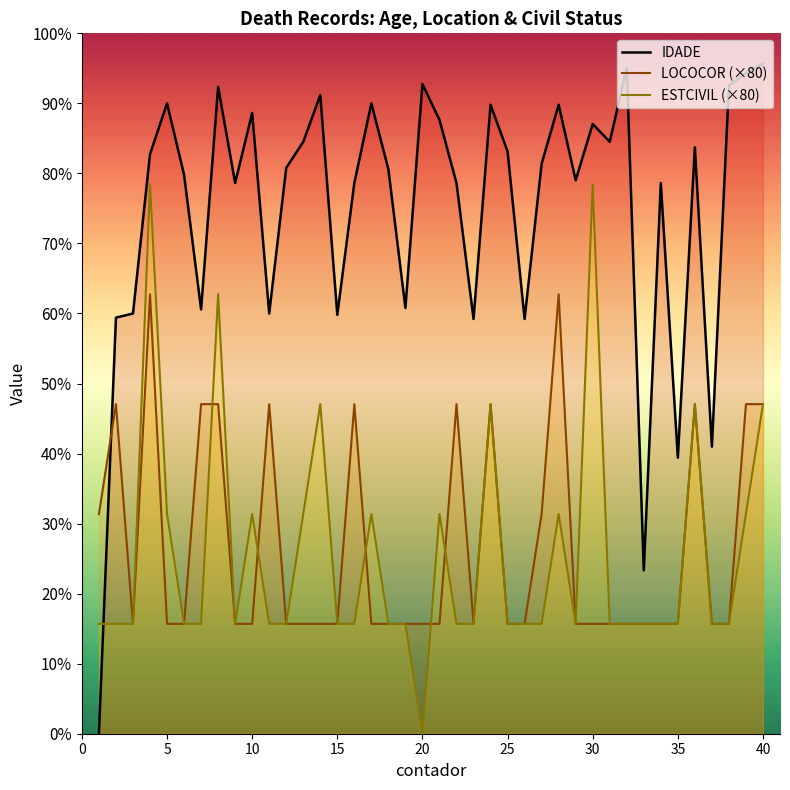

Which series has the largest total across all categories?

IDADE